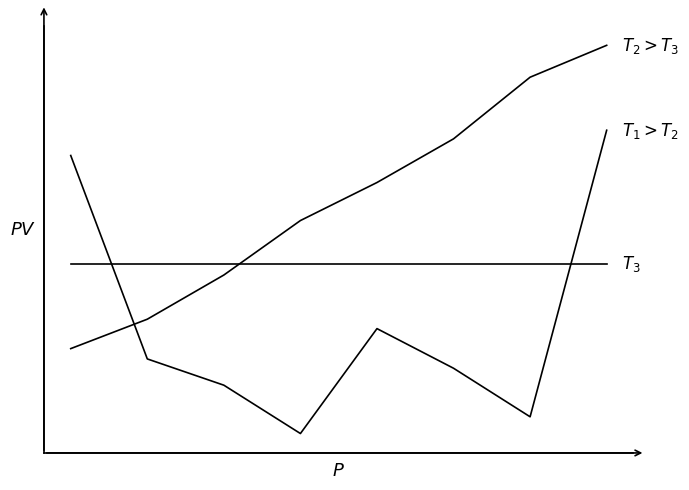

Is this an area chart (filled region under the line)?

No